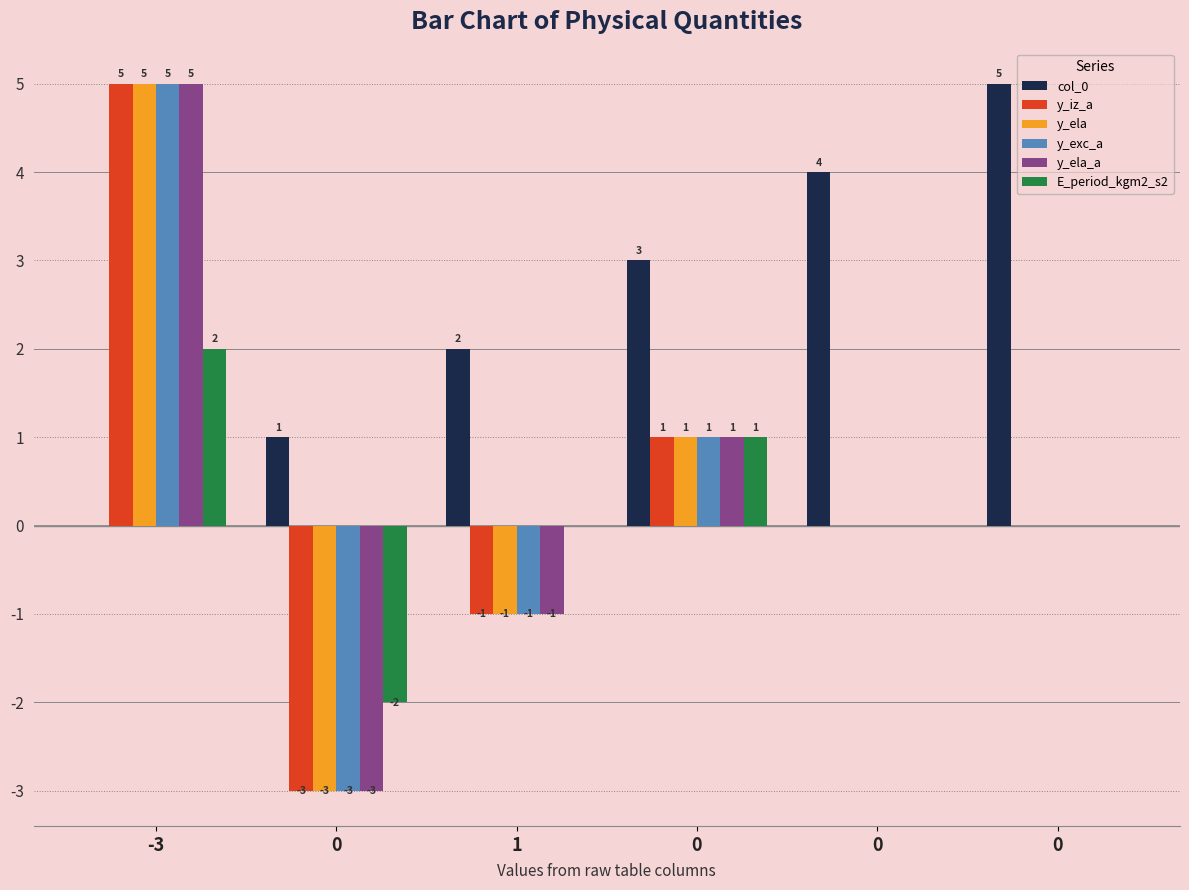

Is it true that y_exc_a equals 8 at -3?

False